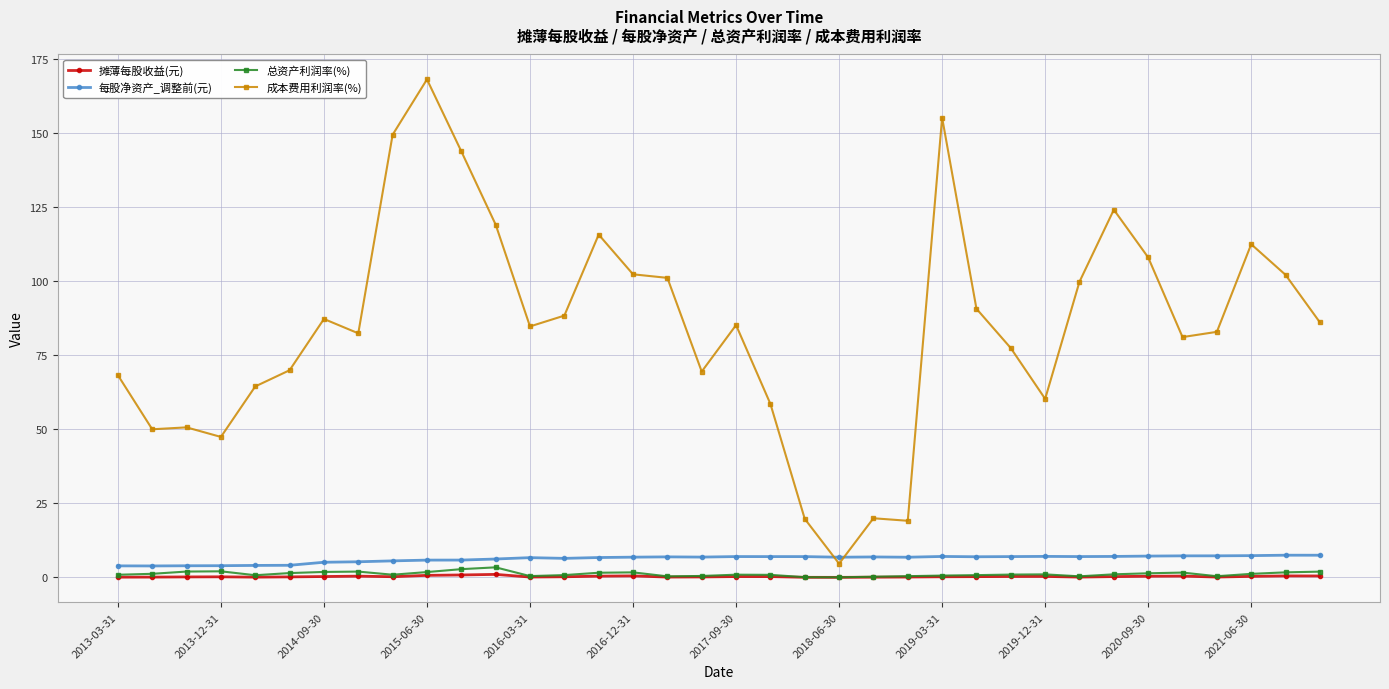

True or false: 总资产利润率(%) and 每股净资产_调整前(元) intersect in this chart.

False